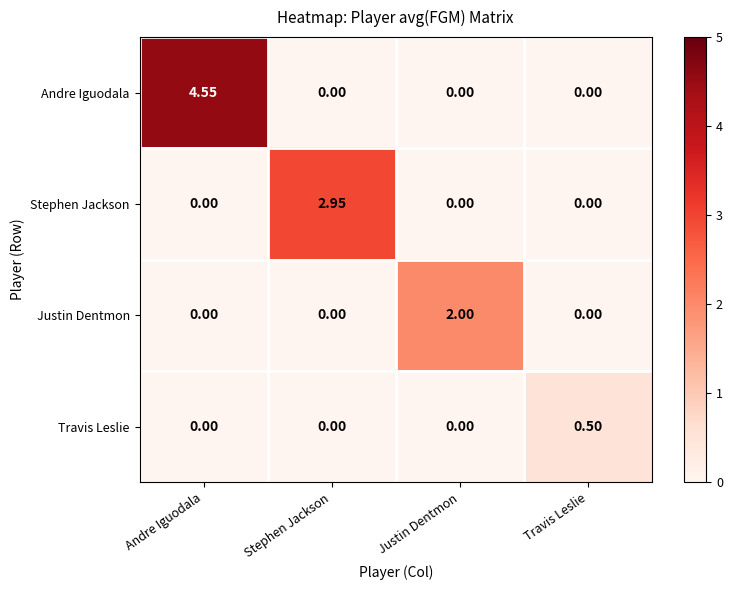

Which series changed the most between Justin Dentmon and Travis Leslie?

Justin Dentmon